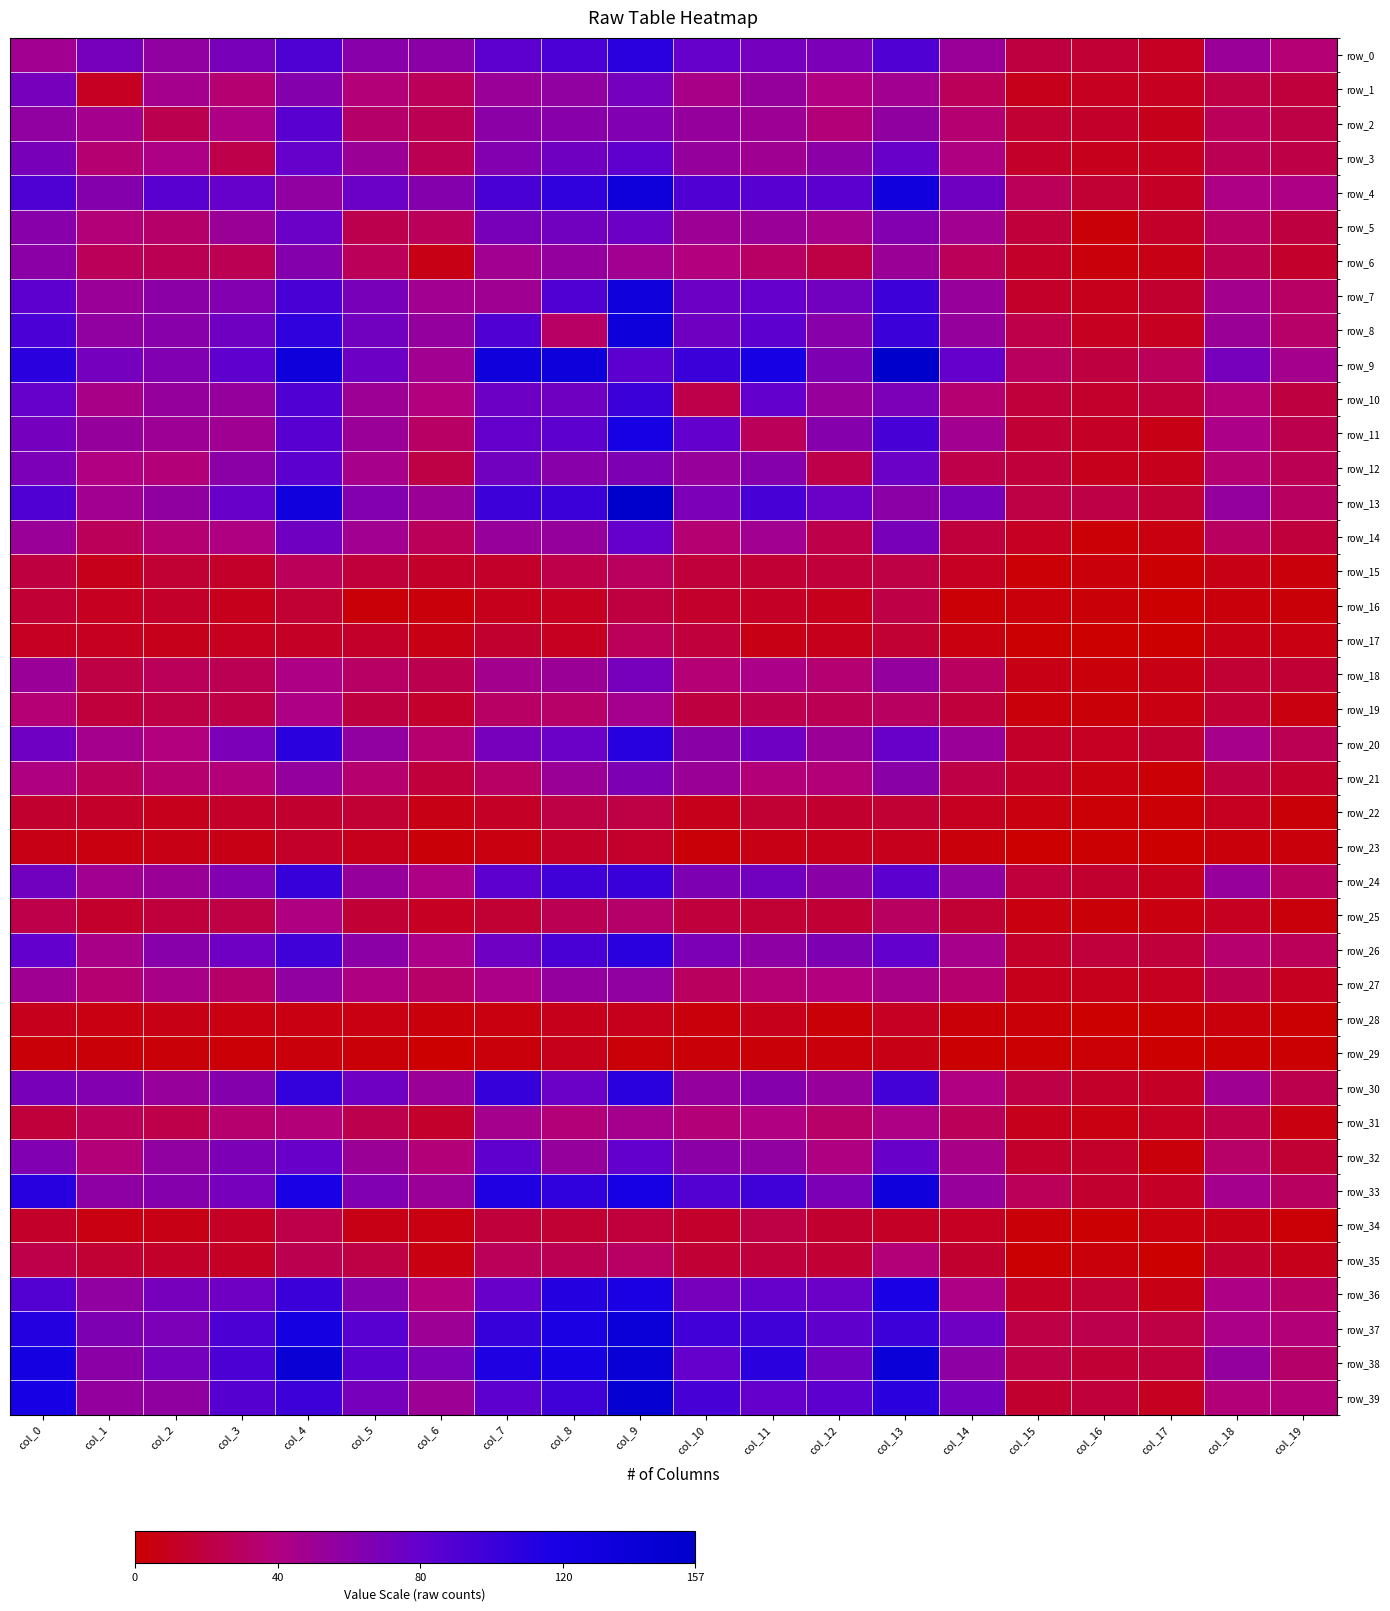

Reading right to left, list all the values displayed in this chart.

row_0: 36	52	11	17	20	52	89	68	71	78	109	92	83	59	61	90	69	56	70	48
row_1: 19	21	10	10	8	27	48	40	54	44	71	56	52	27	38	63	35	46	11	70
row_2: 21	28	8	13	16	35	57	38	50	54	65	61	59	26	33	85	42	25	46	56
row_3: 22	26	10	9	13	41	77	59	49	54	82	73	64	26	51	78	23	42	35	69
row_4: 42	42	12	16	28	73	130	84	86	89	133	106	93	63	76	56	78	85	63	90
row_5: 20	31	13	3	18	48	64	45	52	50	75	72	69	28	24	76	51	33	38	61
row_6: 14	25	7	4	13	27	51	21	31	39	48	55	48	7	28	63	26	26	27	59
row_7: 31	47	15	9	13	53	99	72	79	75	132	89	49	48	69	93	64	59	52	83
row_8: 32	51	10	10	23	54	100	61	83	73	134	31	89	55	72	106	73	61	56	92
row_9: 46	70	27	20	29	79	157	66	120	100	84	134	132	48	75	133	82	65	71	109
row_10: 20	36	19	14	18	35	68	53	80	23	100	73	75	39	50	89	54	54	44	78
row_11: 24	43	7	12	17	48	94	62	28	80	120	83	79	31	52	86	49	50	54	71
row_12: 26	35	9	9	18	23	76	23	62	53	66	61	72	21	45	84	59	38	40	68
row_13: 30	55	16	22	21	69	59	76	94	68	157	100	99	51	64	130	77	57	48	89
row_14: 19	29	5	2	11	19	69	23	48	35	79	54	53	27	48	73	41	35	27	52
row_15: 4	7	1	4	2	11	21	18	17	18	29	23	13	13	18	28	13	16	8	20
row_16: 3	4	0	3	4	2	22	9	12	14	20	10	9	4	3	16	9	13	10	17
row_17: 6	7	0	0	1	5	16	9	7	19	27	10	15	7	13	12	10	8	10	11
row_18: 17	16	7	4	7	29	55	35	43	36	70	51	47	25	31	42	26	28	21	52
row_19: 5	17	6	3	4	19	30	26	24	20	46	32	31	14	20	42	22	21	19	36
row_20: 26	45	15	11	13	52	77	51	74	60	110	76	70	34	56	108	68	39	46	74
row_21: 14	20	2	5	13	22	60	37	38	51	66	51	31	19	34	55	37	34	28	41
row_22: 3	10	2	2	5	10	16	15	16	8	21	21	12	7	16	15	13	9	13	15
row_23: 4	4	0	1	0	4	9	9	7	3	14	13	5	3	9	13	7	7	5	7
row_24: 29	53	8	15	19	56	84	60	72	66	101	98	83	42	54	102	64	51	48	72
row_25: 4	10	5	3	5	16	30	17	16	19	33	26	16	11	17	41	21	19	14	23
row_26: 27	34	18	19	13	45	80	66	58	67	109	93	74	43	59	98	74	61	44	80
row_27: 10	25	10	9	8	34	44	39	36	29	56	55	43	32	41	56	33	44	35	49
row_28: 1	4	1	0	3	3	11	3	8	4	9	8	5	4	6	6	6	7	6	9
row_29: 1	1	0	2	1	1	7	4	3	3	3	8	4	0	3	4	2	3	3	3
row_30: 24	49	12	13	22	40	96	53	62	55	109	76	103	52	74	104	63	53	64	69
row_31: 5	23	11	6	9	27	42	32	40	37	46	38	46	14	24	38	34	23	27	18
row_32: 16	32	4	13	14	44	77	41	56	59	80	54	82	38	51	77	67	56	38	65
row_33: 30	46	12	15	27	53	132	67	98	88	121	106	114	52	65	118	70	62	58	110
row_34: 2	7	5	1	3	11	12	15	21	14	19	16	18	6	7	23	12	7	6	13
row_35: 8	15	0	4	1	15	38	17	19	17	31	26	28	6	21	25	12	13	16	23
row_36: 31	42	7	16	12	42	118	76	78	70	116	112	77	39	62	100	74	70	56	88
row_37: 37	43	21	24	22	74	99	81	98	97	138	116	102	50	86	124	91	68	66	112
row_38: 33	55	18	17	22	58	139	73	108	79	144	120	115	68	84	140	91	71	59	125
row_39: 37	38	10	18	15	71	109	83	79	94	147	98	83	50	70	99	87	57	55	119